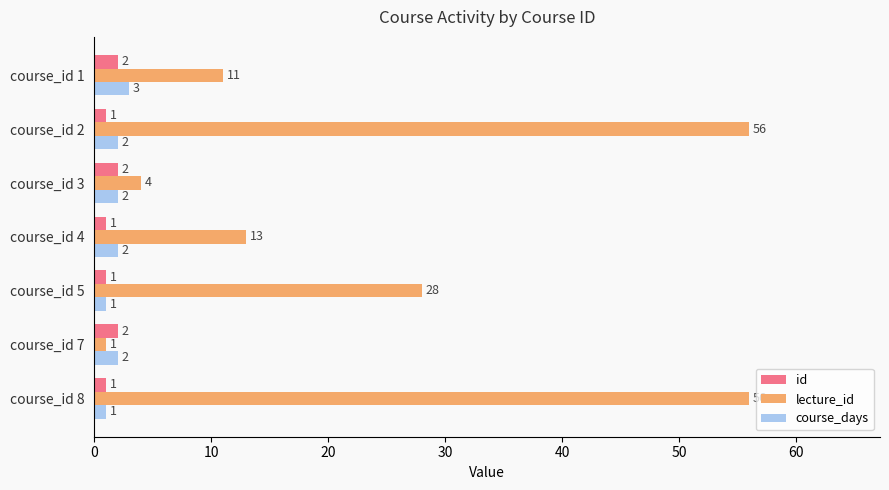

What is the highest value of the course_days series?

3